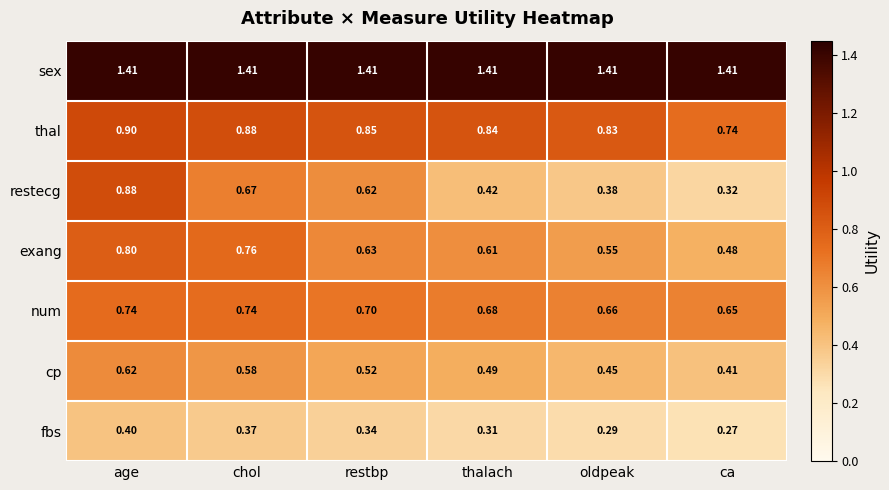

Is the value of num at chol greater than the value of sex at chol?

No